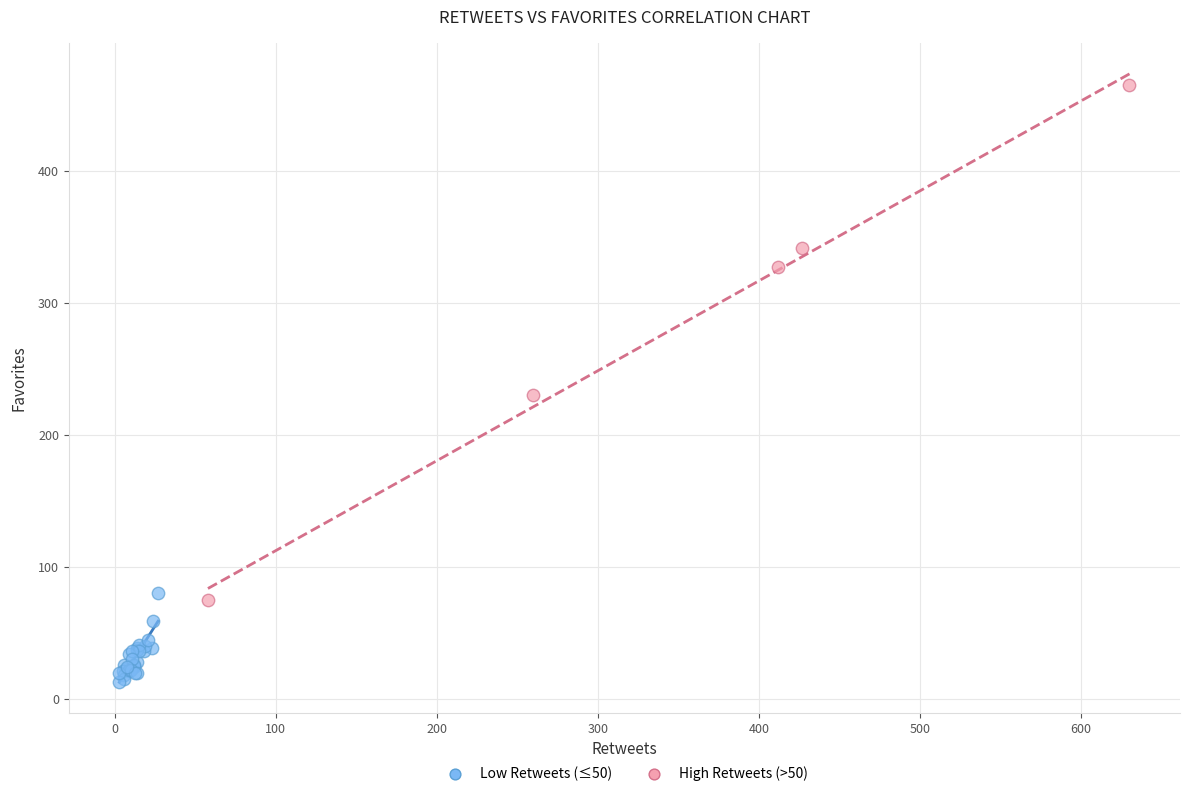

Which series contains the highest Y value?

High Retweets (>50)